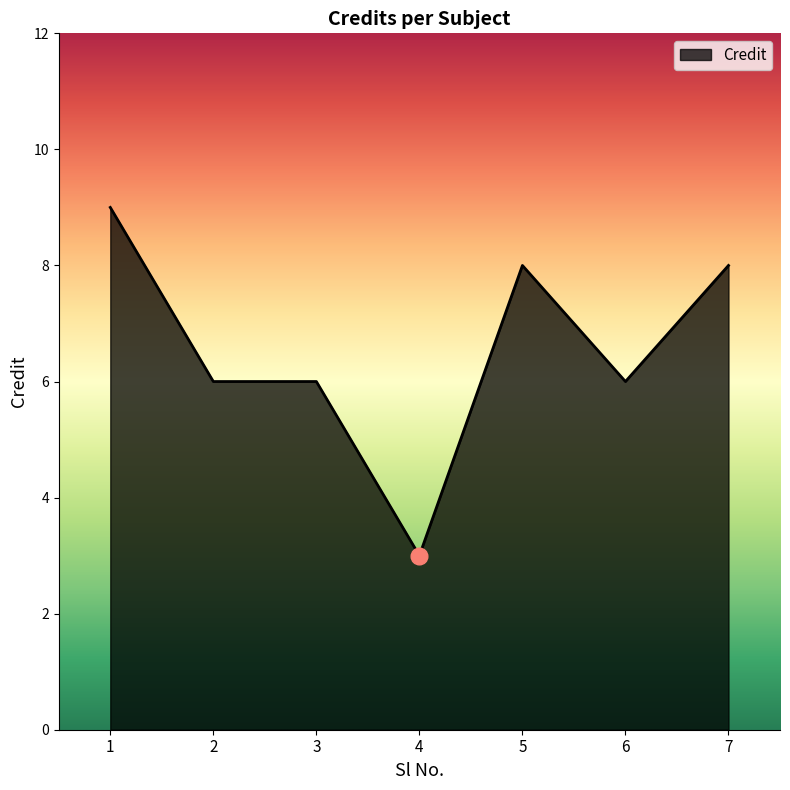

Reading left to right, extract all data points from this chart.

9	6	6	3	8	6	8